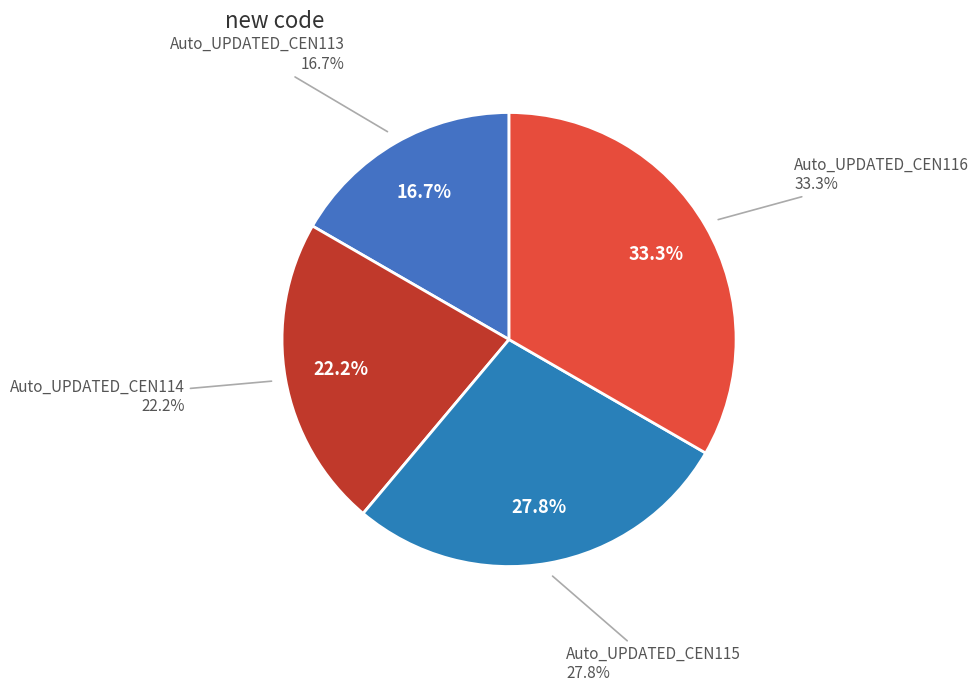

How much of the chart is everything except Auto_UPDATED_CEN116?

66.7%